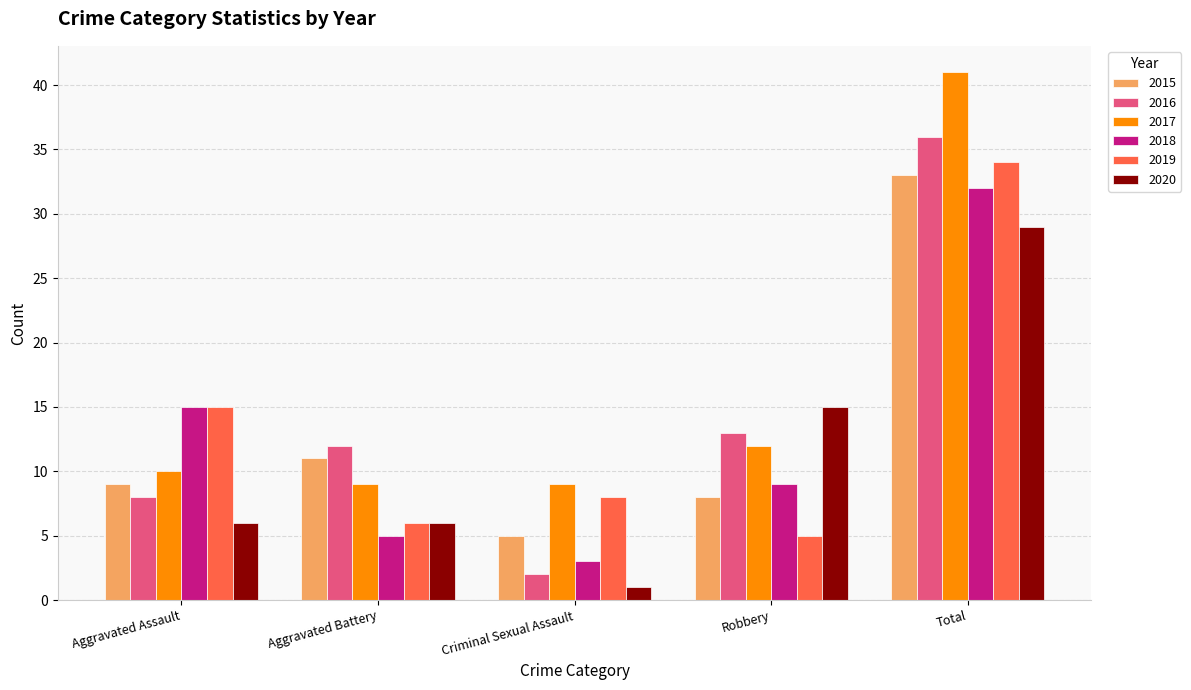

Reading right to left, transcribe all the data shown in this chart.

2015: 33	8	5	11	9
2016: 36	13	2	12	8
2017: 41	12	9	9	10
2018: 32	9	3	5	15
2019: 34	5	8	6	15
2020: 29	15	1	6	6